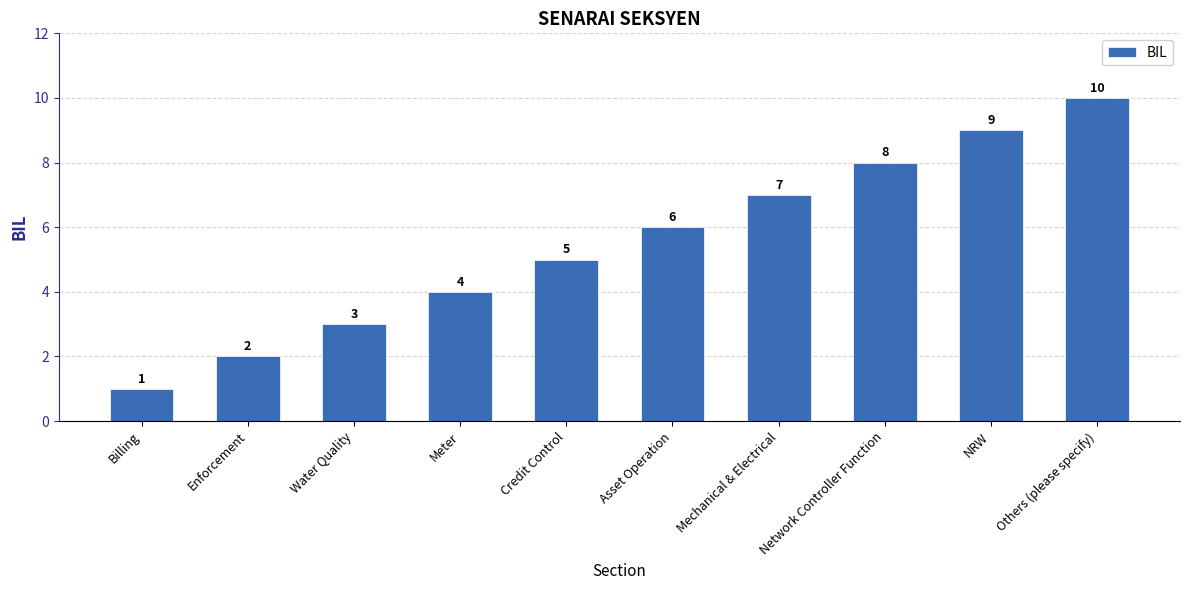

What position from the left is Others (please specify)?

10